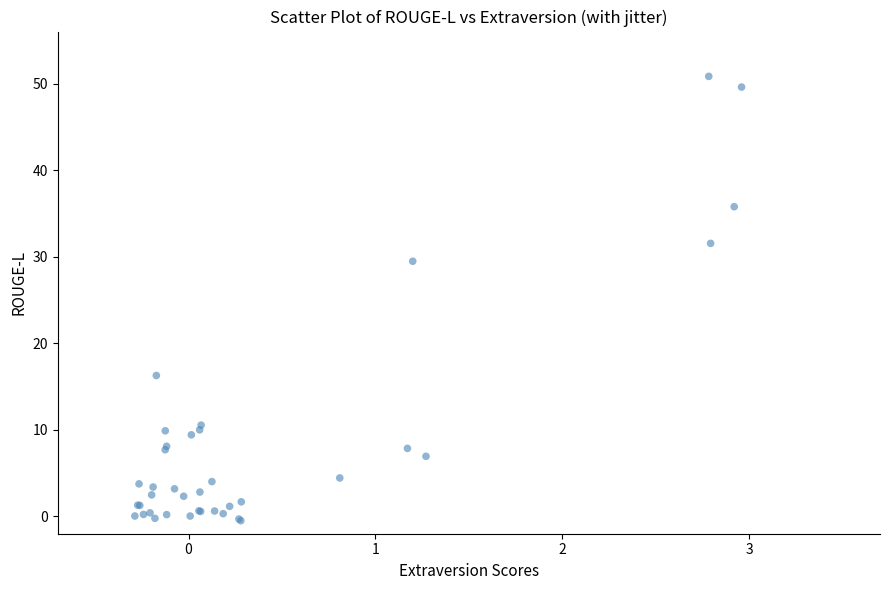

What Y value in the scatter plot is closest to 25?

29.5